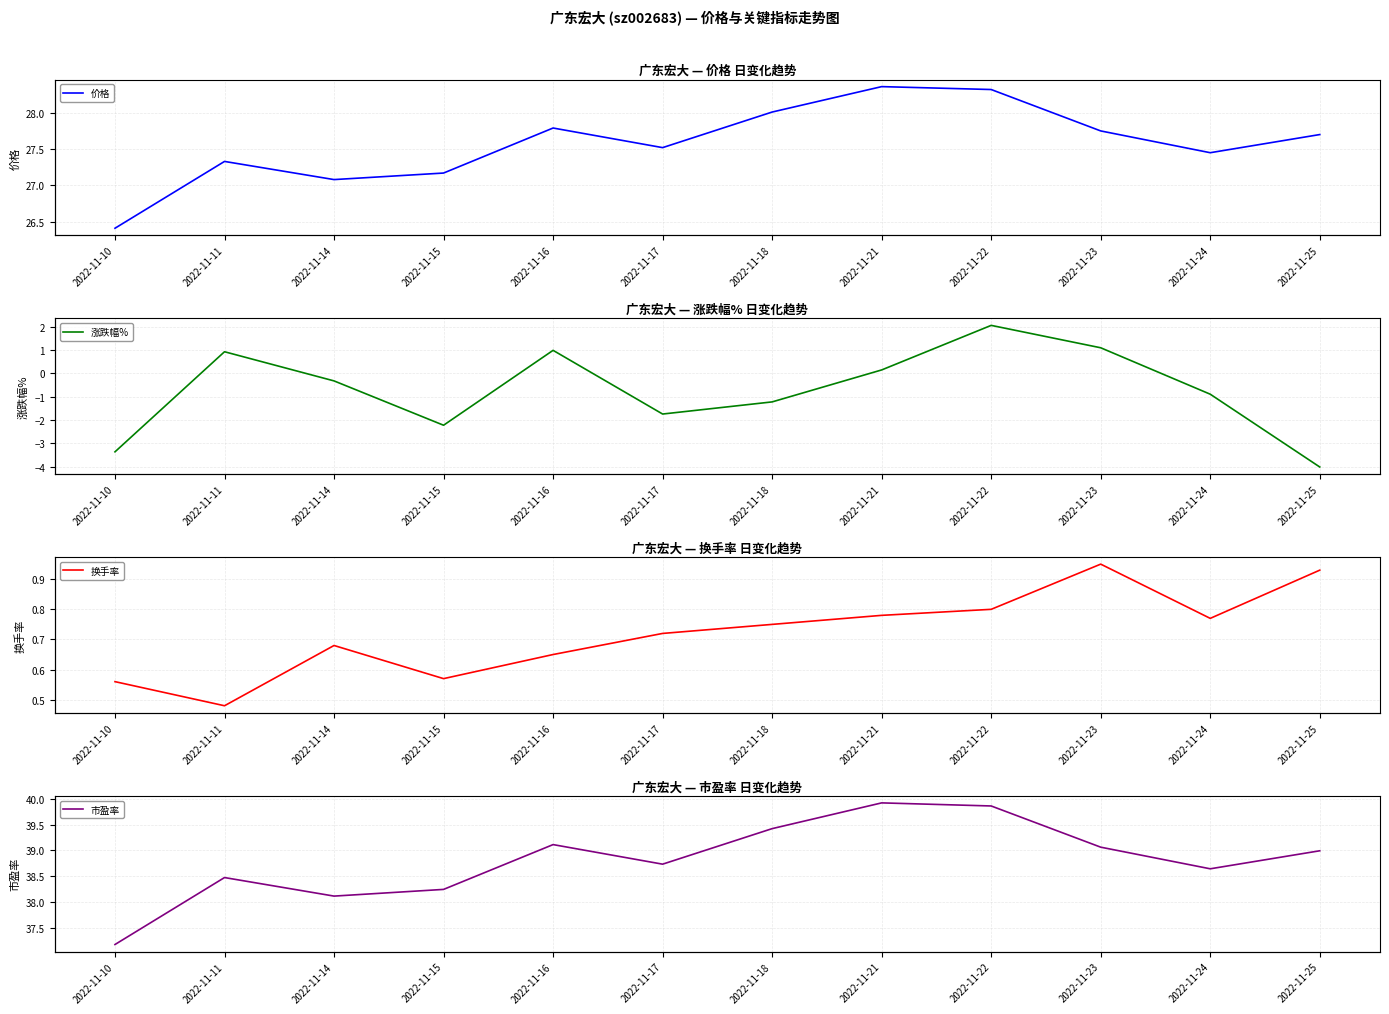

The 市盈率 series shows 39.1 at 2022-11-16. True or false?

True